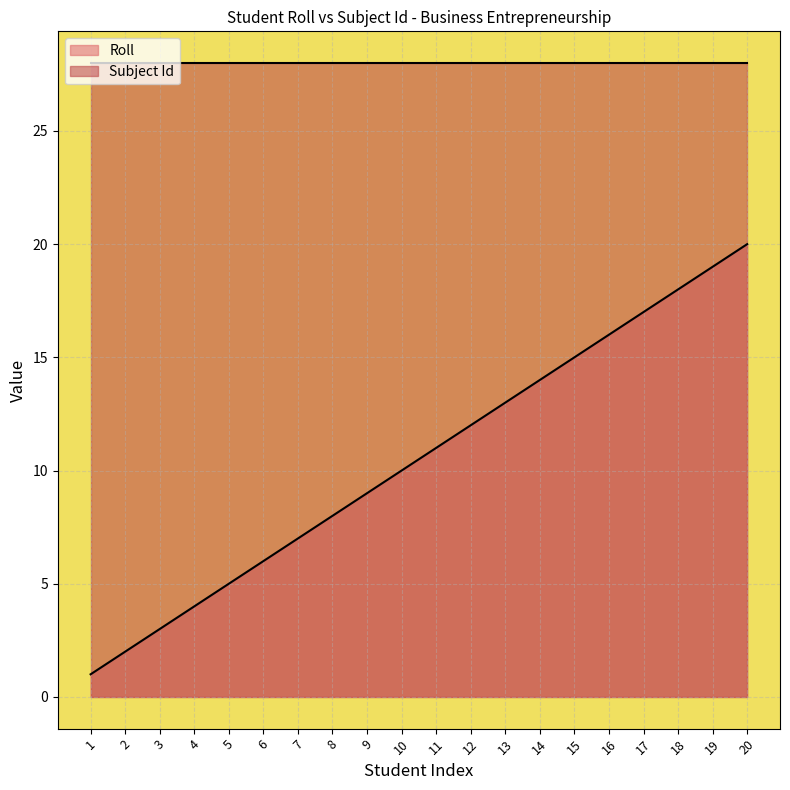

List the labels in order of value, smallest first.

1, 2, 3, 4, 5, 6, 7, 8, 9, 10, 11, 12, 13, 14, 15, 16, 17, 18, 19, 20